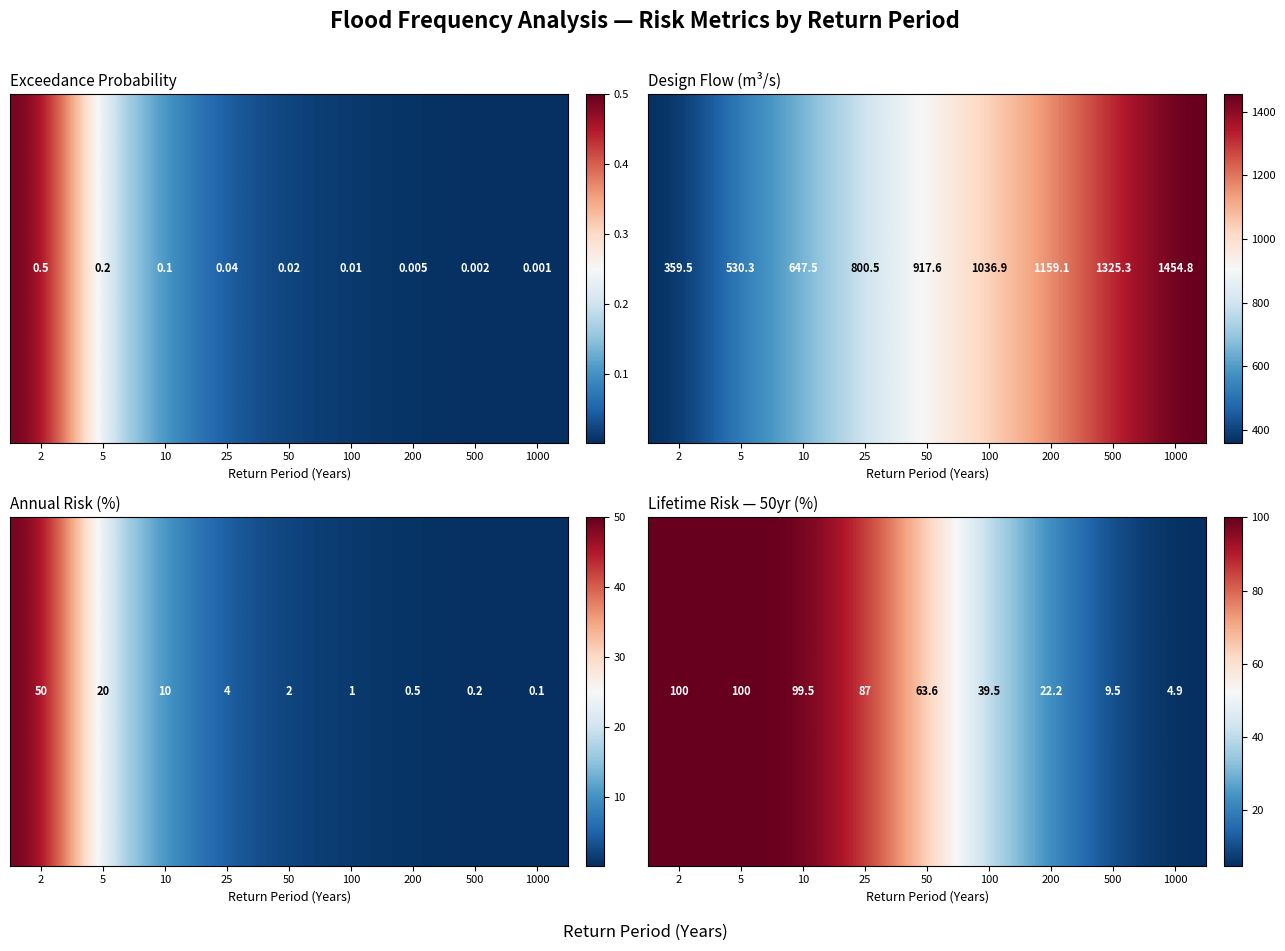

How many distinct data groups are displayed?

1